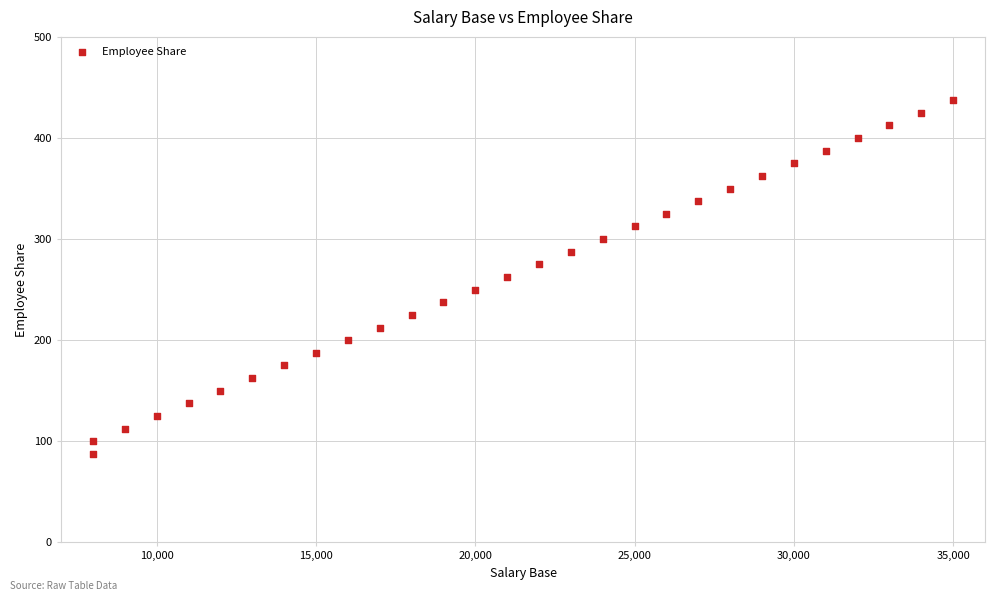

What is the range of X values (max minus min)?

27000.0